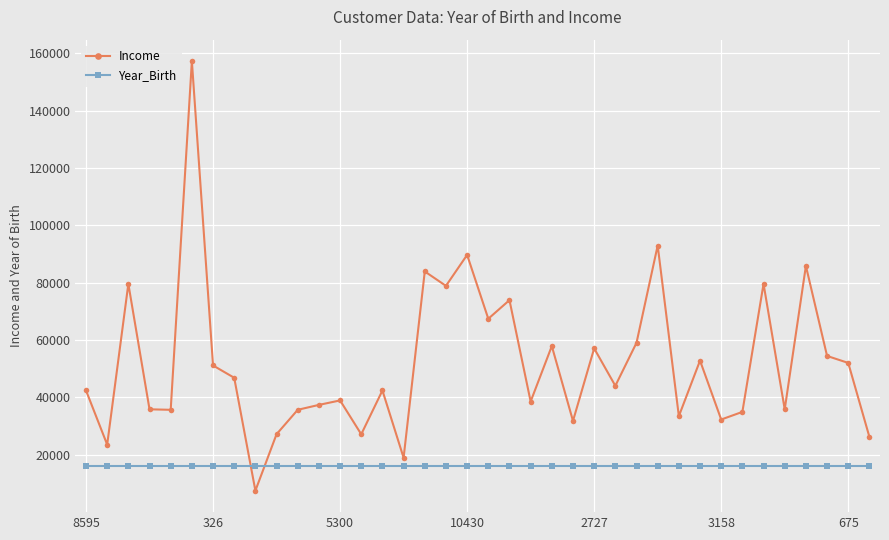

How many distinct data groups are displayed?

2